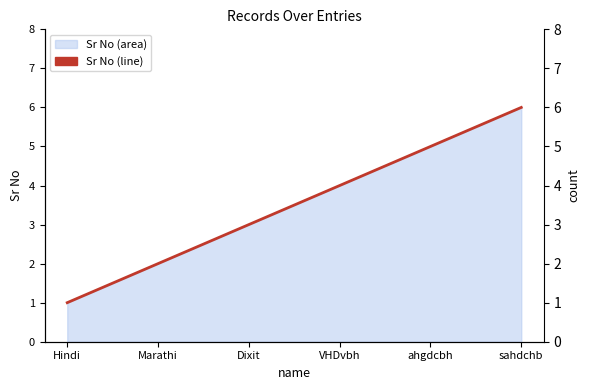

The chart shows a value of 7 at ahgdcbh. True or false?

False